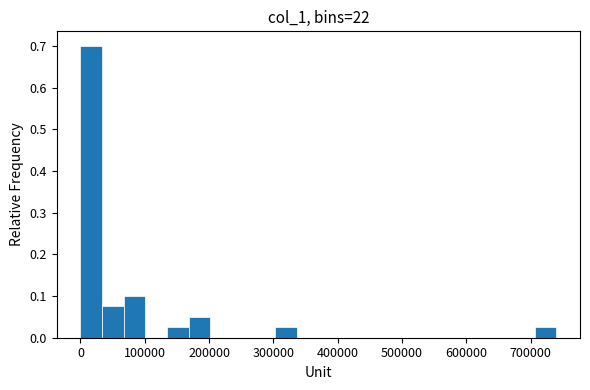

Around what value on the x-axis is the tallest bar? Give the approximate position of its centre, as read against the axis.

20000